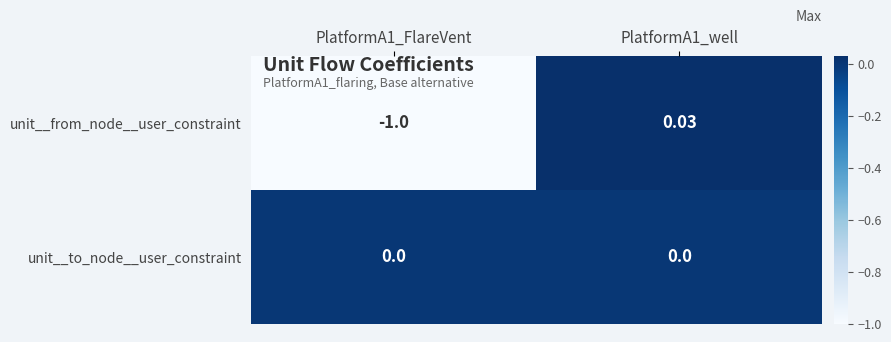

Rank the series by their average value, from lowest to highest.

unit__from_node__user_constraint, unit__to_node__user_constraint